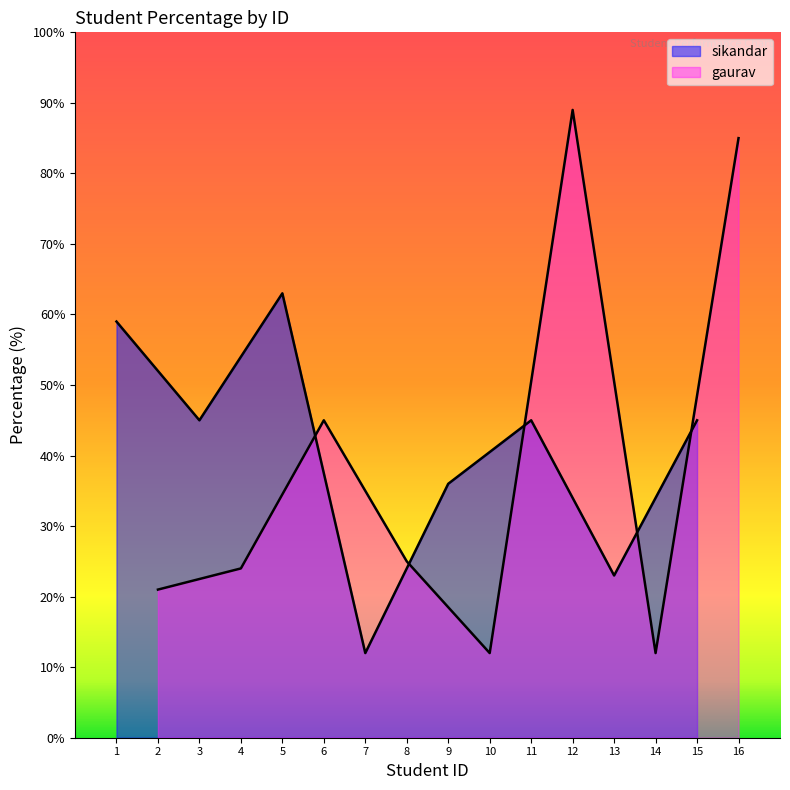

Does the chart display data point markers on the line(s)?

No